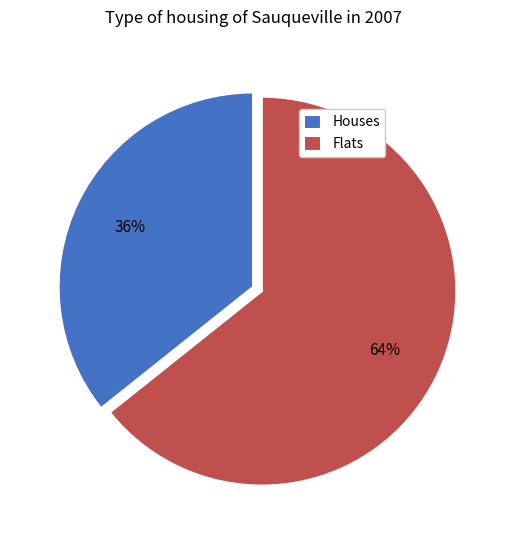

Approximately how many times larger is the value at Houses compared to Flats?

0.6